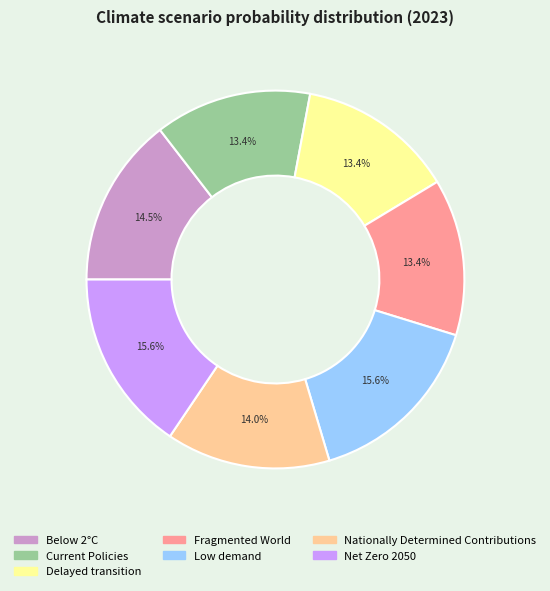

Does any single category account for the majority?

No